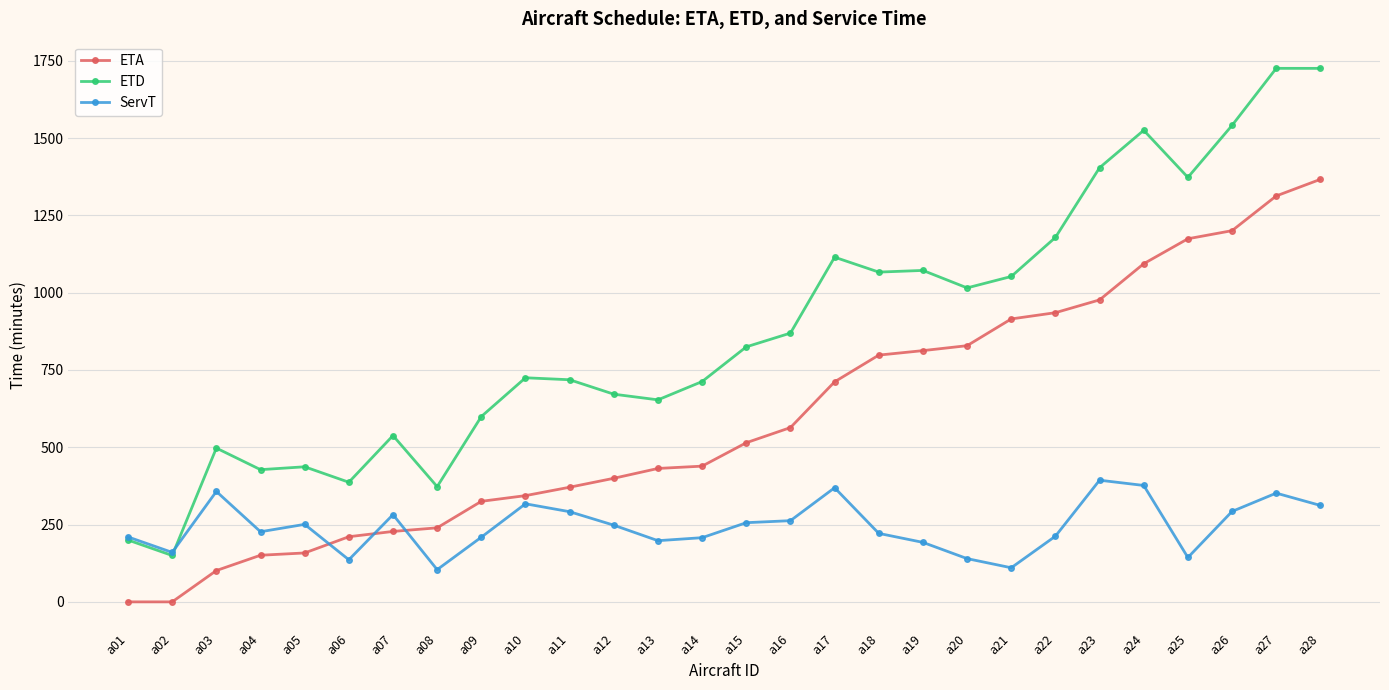

Where do ETA and ServT first cross each other?

a05 and a06